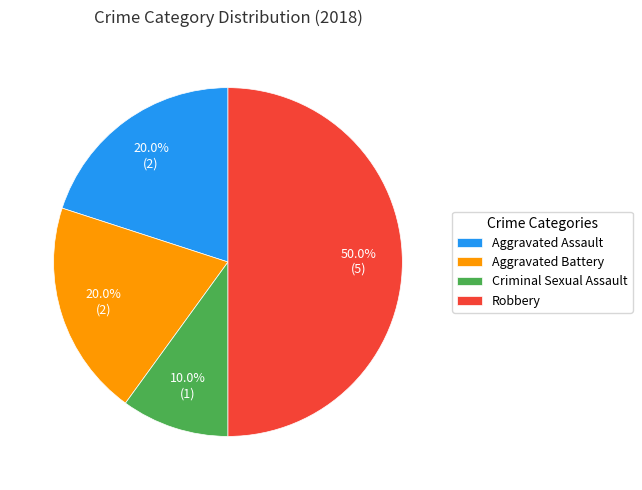

Approximately how many times larger is the value at Robbery compared to Criminal Sexual Assault?

5.0